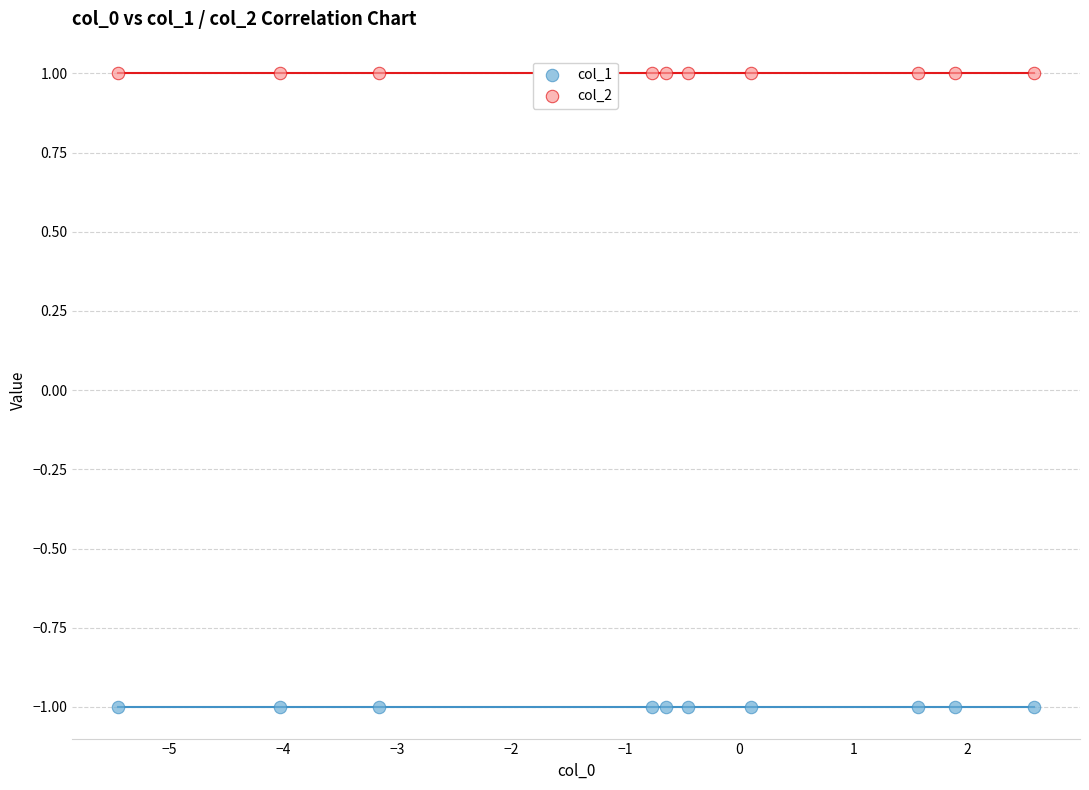

Which series contains the lowest Y value?

col_1